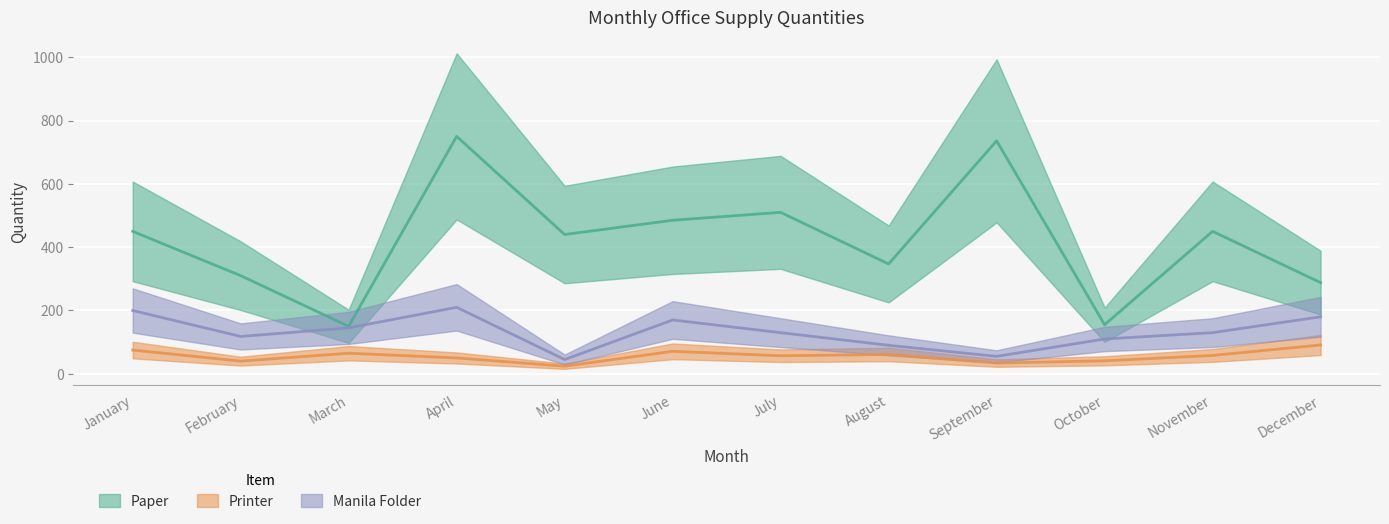

What is the difference between the Printer values at September and April?

16